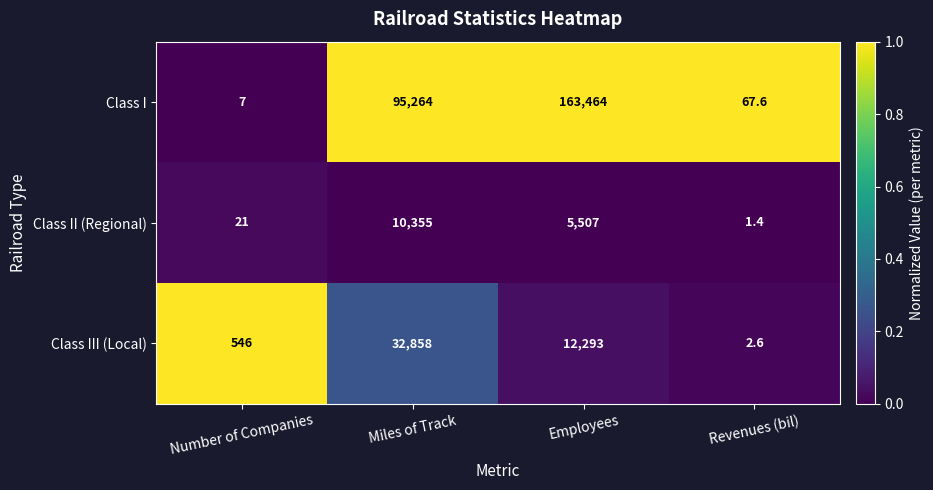

At Number of Companies, list the series in order from largest to smallest.

Class III (Local), Class II (Regional), Class I